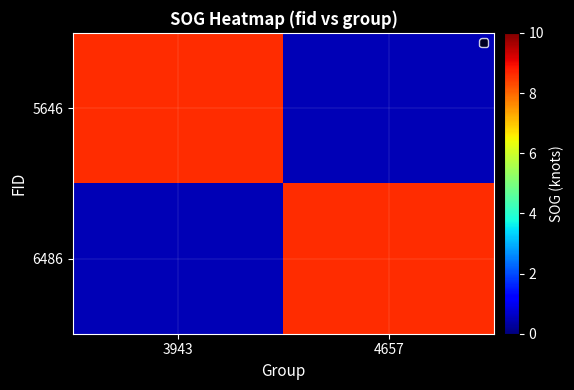

At which category is the sum across all series the highest?

3943